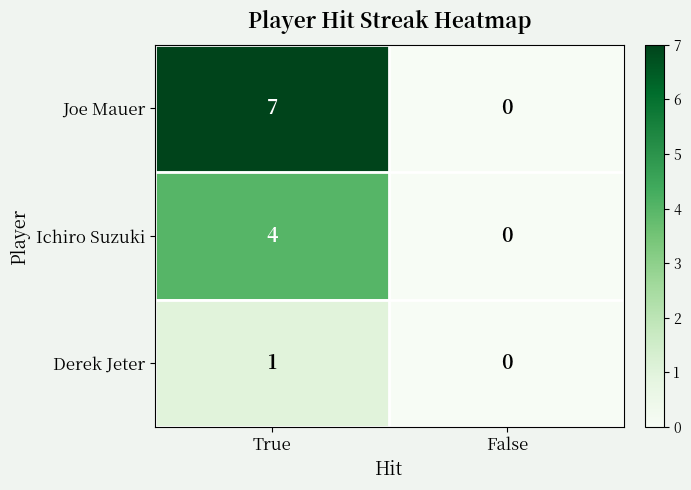

Rank the series by their maximum value, from highest to lowest.

Joe Mauer, Ichiro Suzuki, Derek Jeter